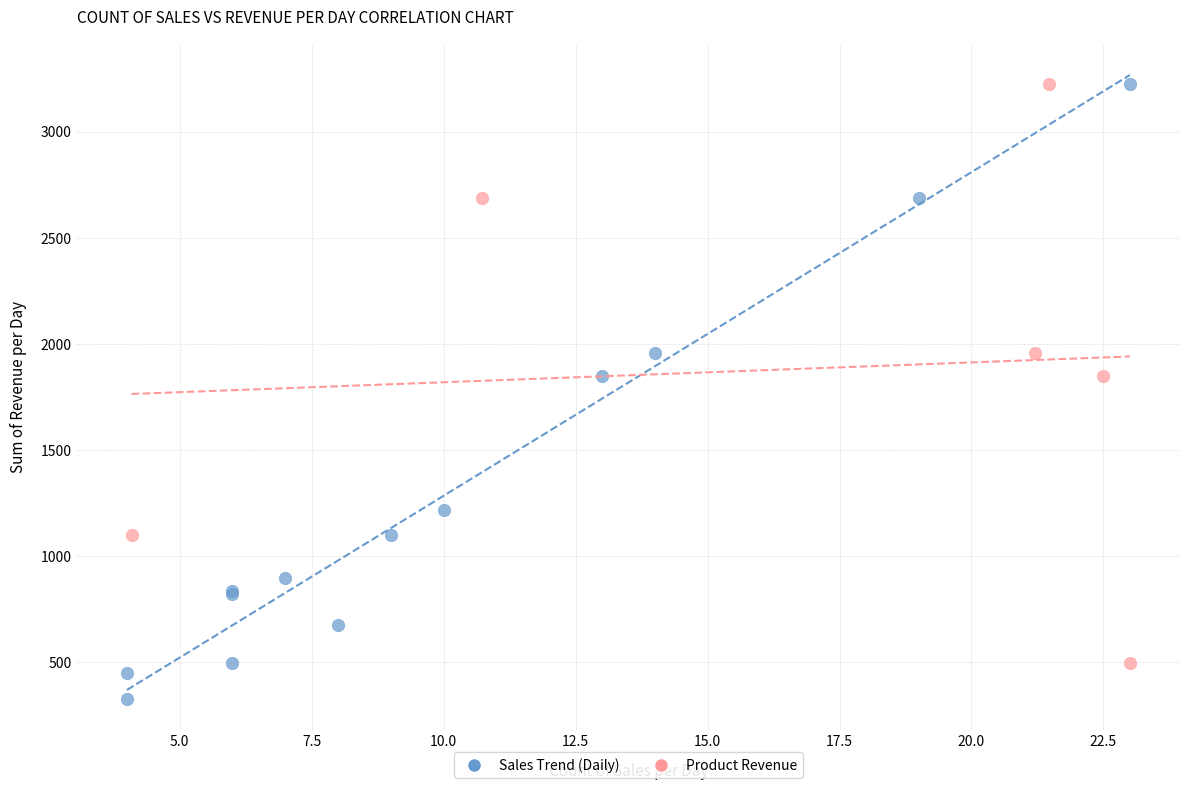

Which series contains the lowest Y value?

Sales Trend (Daily)